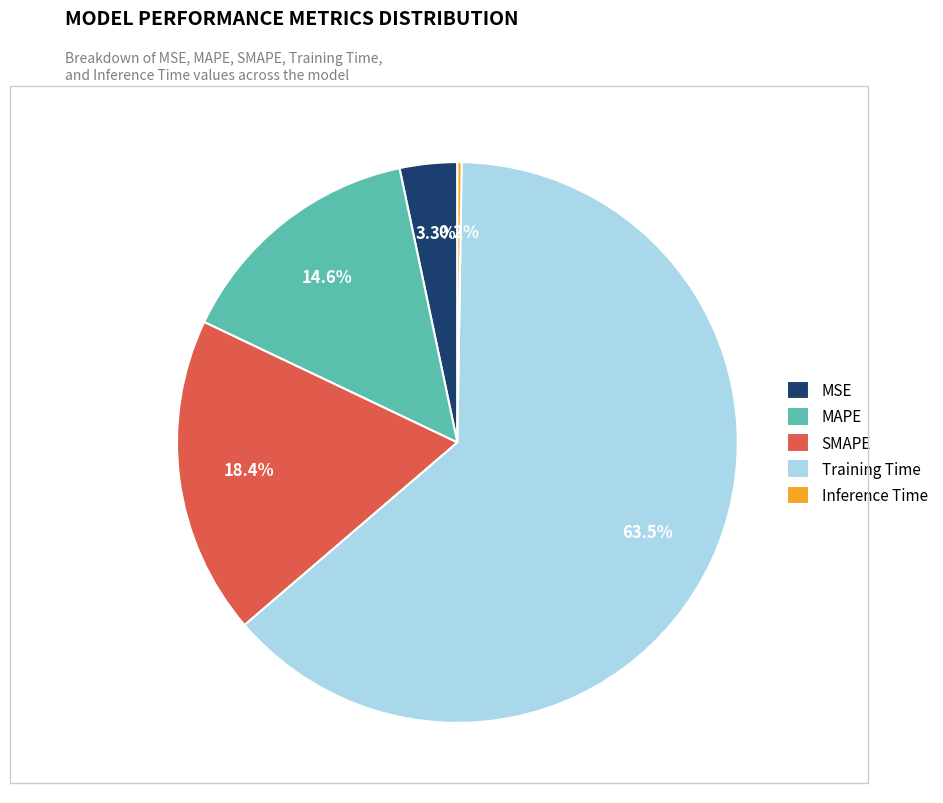

What portion of the pie excludes Training Time?

36.5%